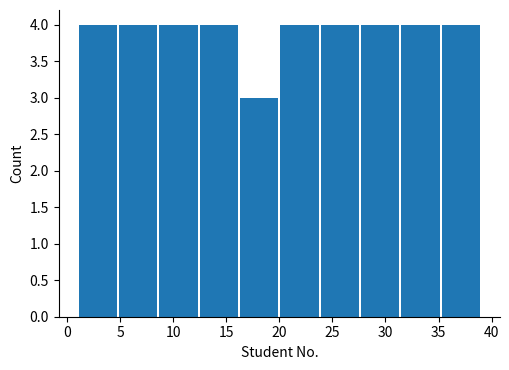

What is the height of the bar covering 16.2 to 20.0 on the x-axis? Neither the bar edges nor the heights are printed on the chart, so give them approximately, as read against the axes.

3